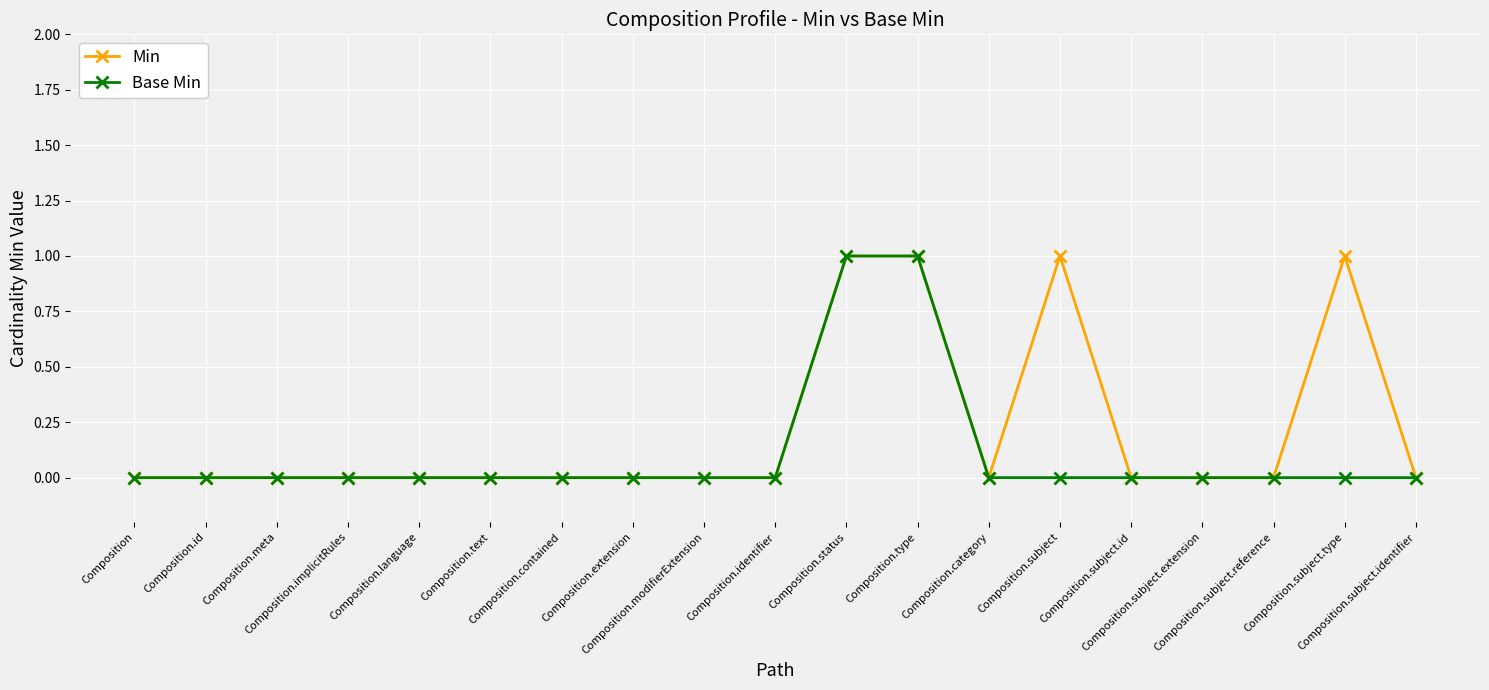

Which series has the largest total across all categories?

Min